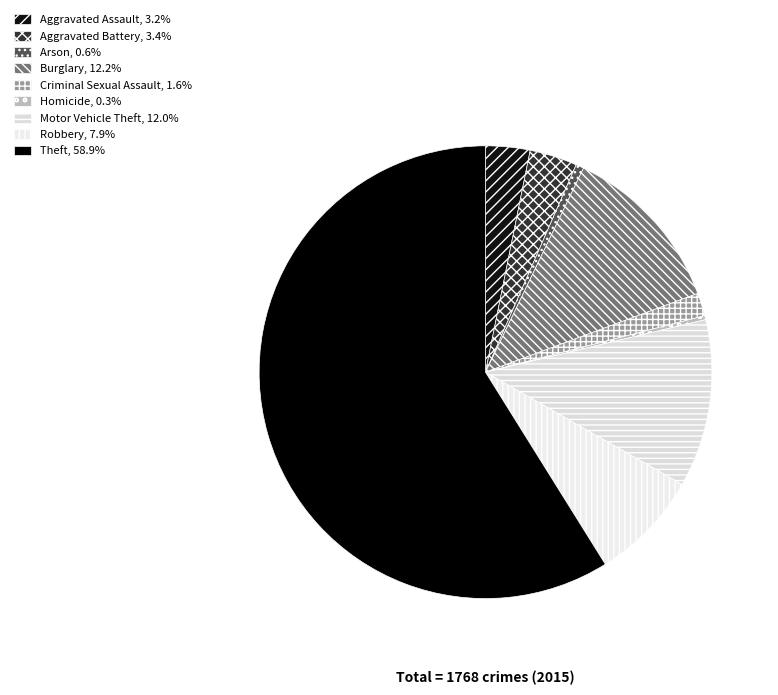

To the nearest percent, what portion does Burglary represent?

12%